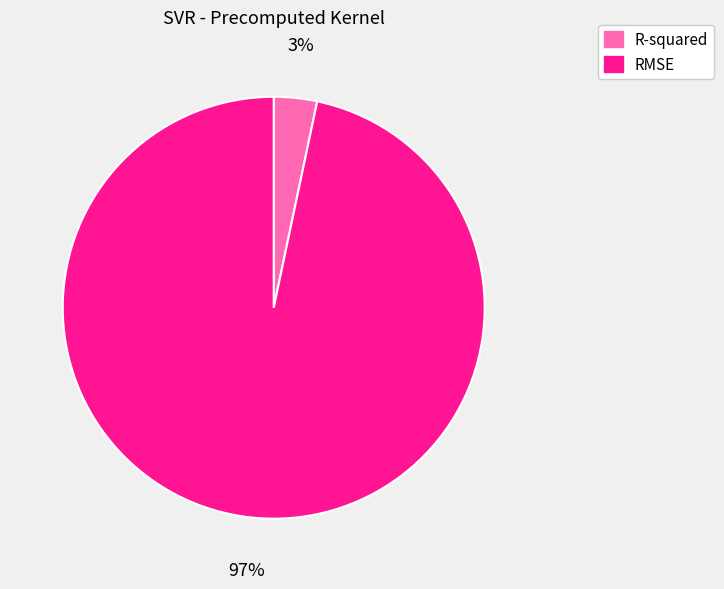

Count the number of slices in the pie.

2